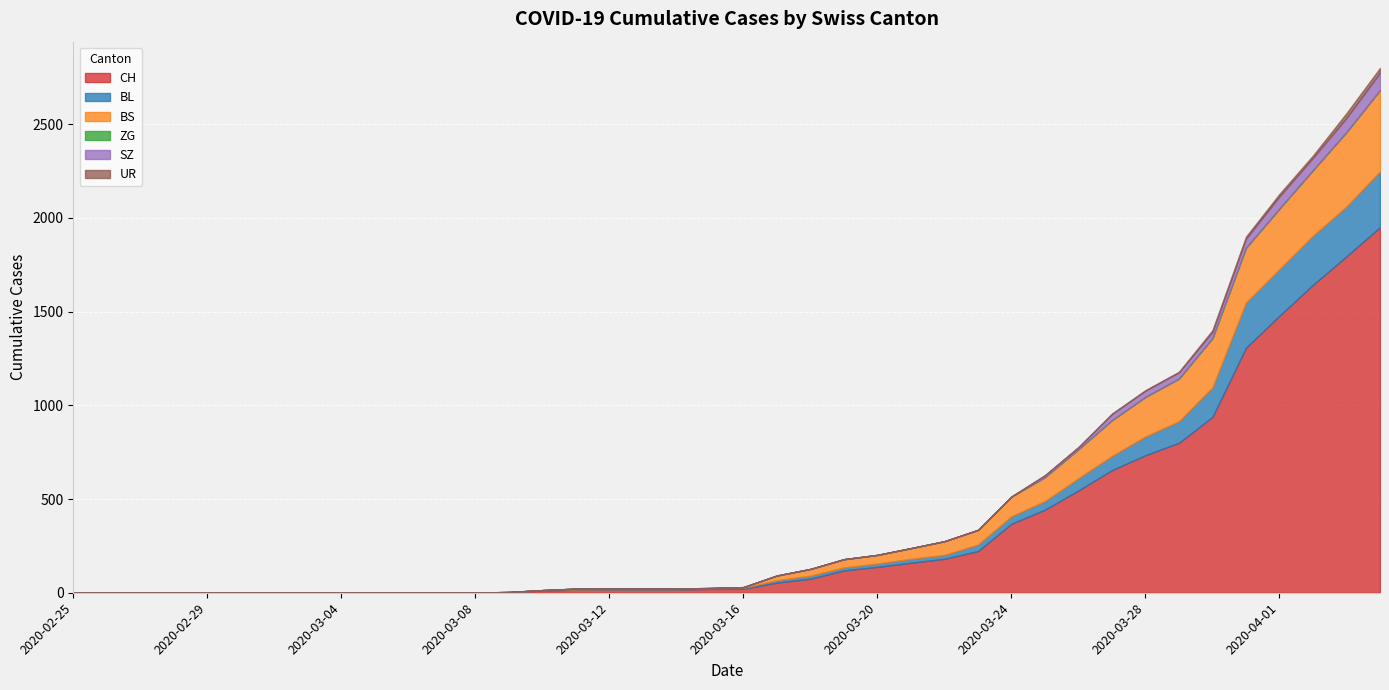

What is the sum of all BL values?

2078